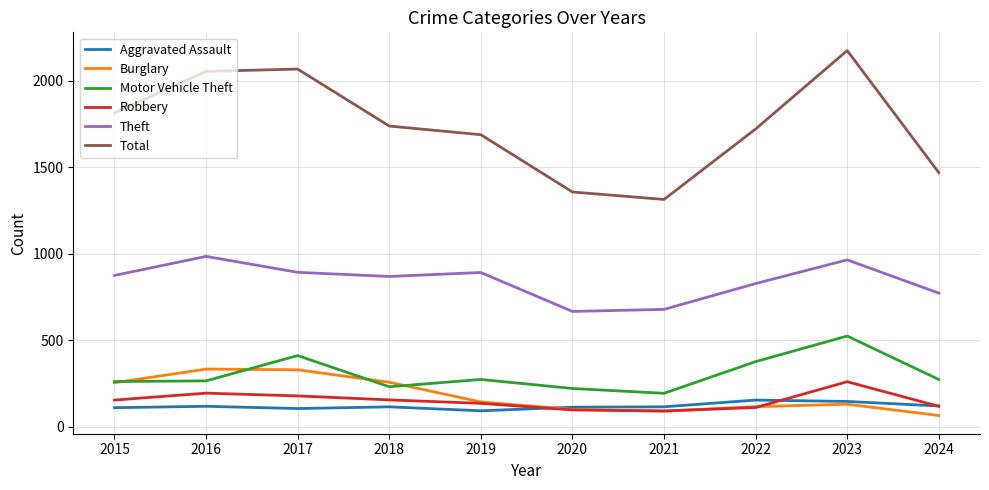

The Theft series shows 891 at 2019. True or false?

True